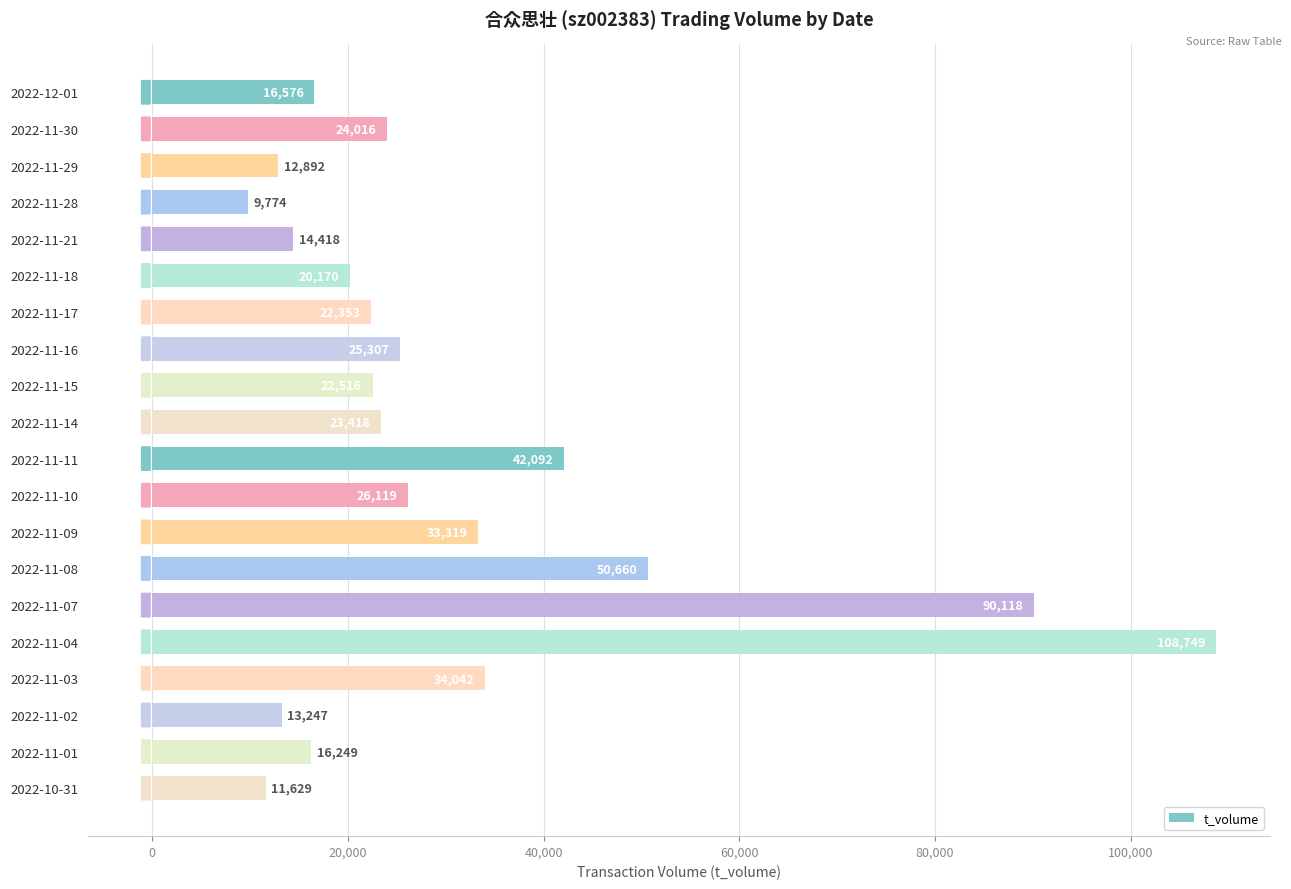

What position from the bottom is 2022-11-08?

7